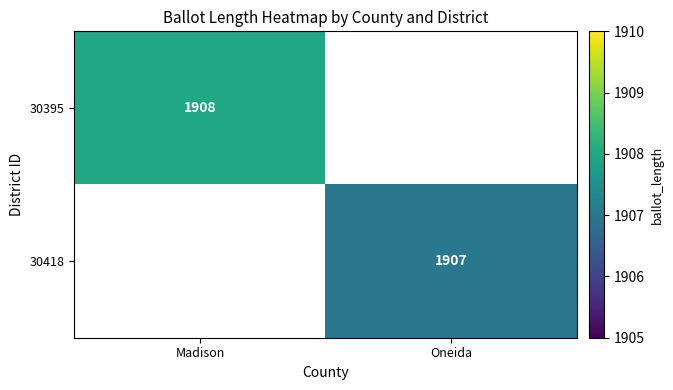

Is the value of 30418 at Oneida greater than the value of 30395 at Madison?

No